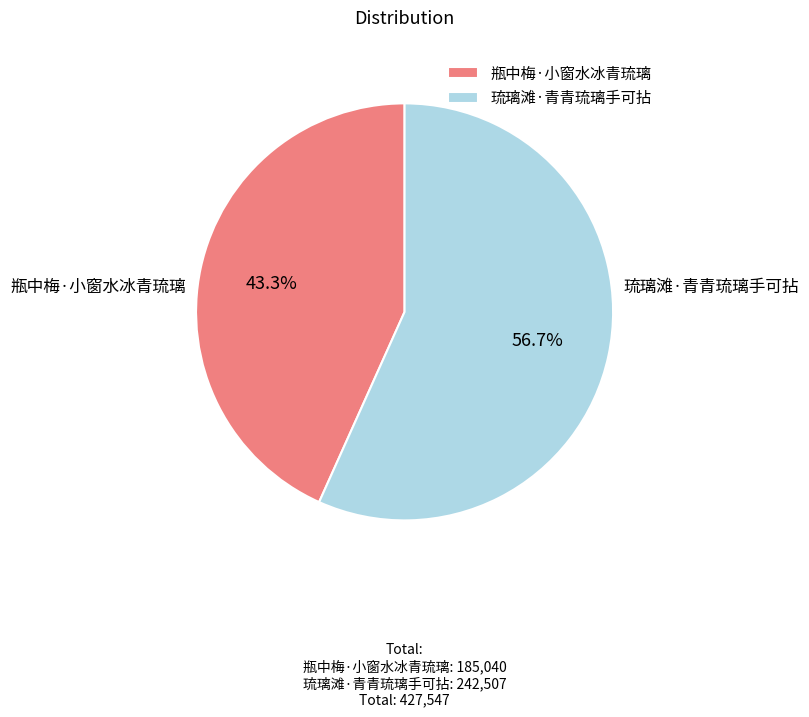

Between 瓶中梅·小窗水冰青琉璃 and 琉璃滩·青青琉璃手可拈, which is larger?

琉璃滩·青青琉璃手可拈